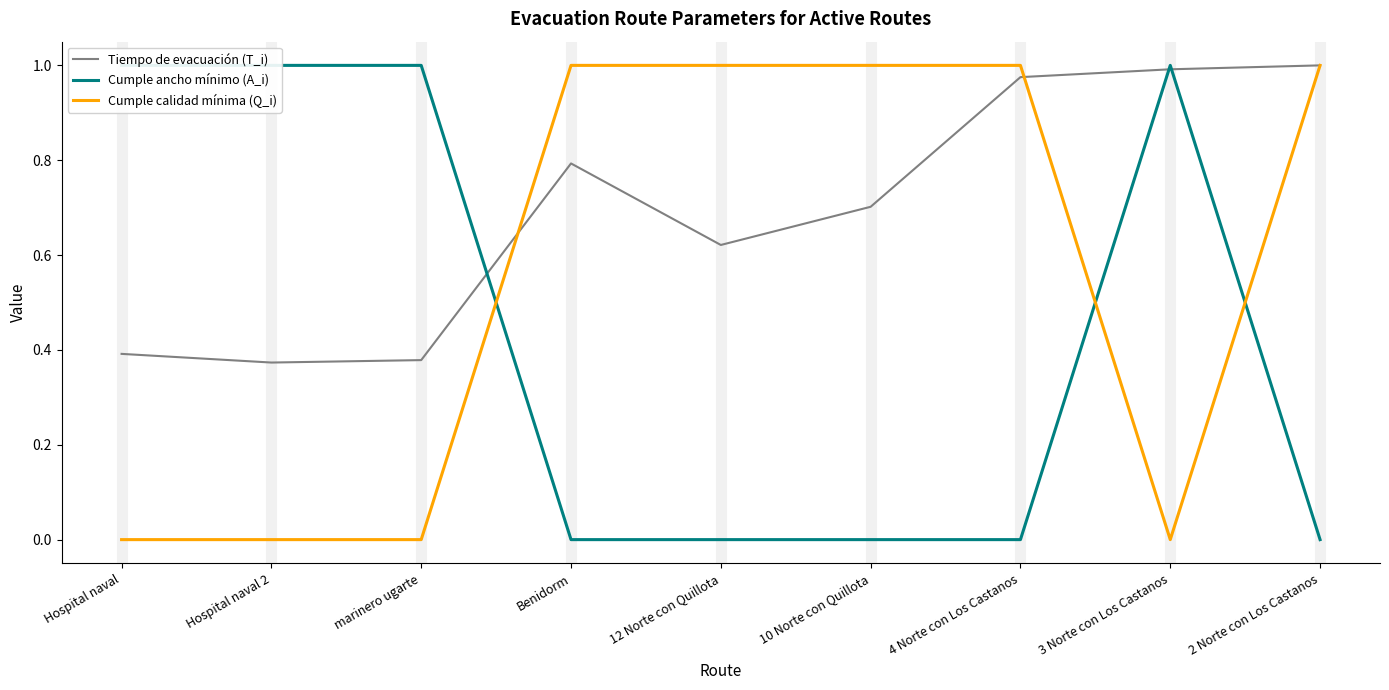

Which series has the largest range (max minus min)?

Cumple ancho mínimo (A_i)